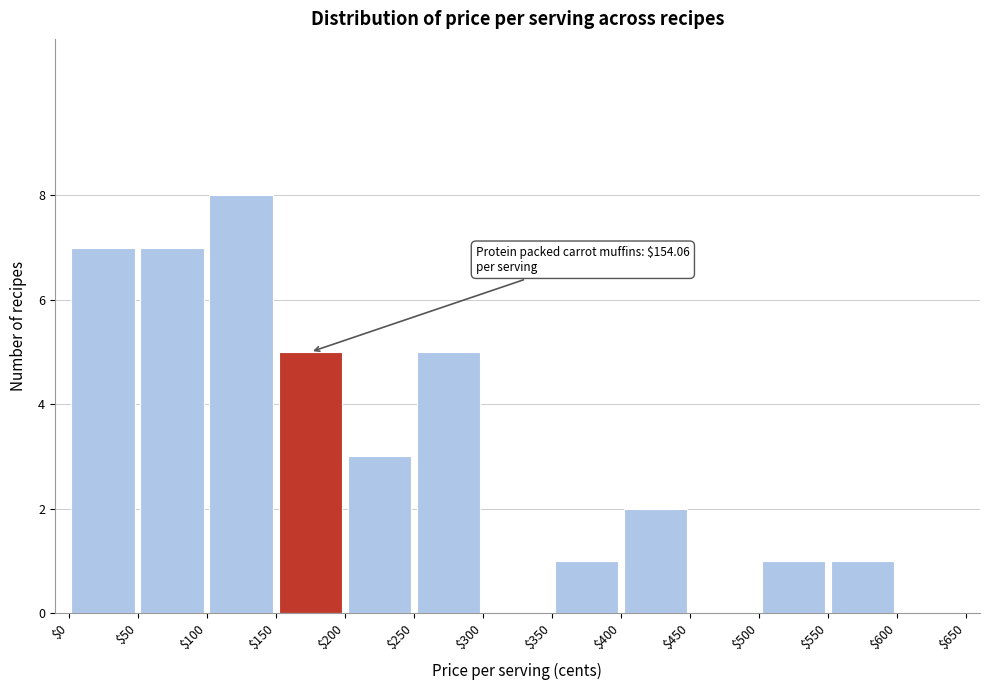

Which range on the x-axis has the tallest bar?

$100 to $150